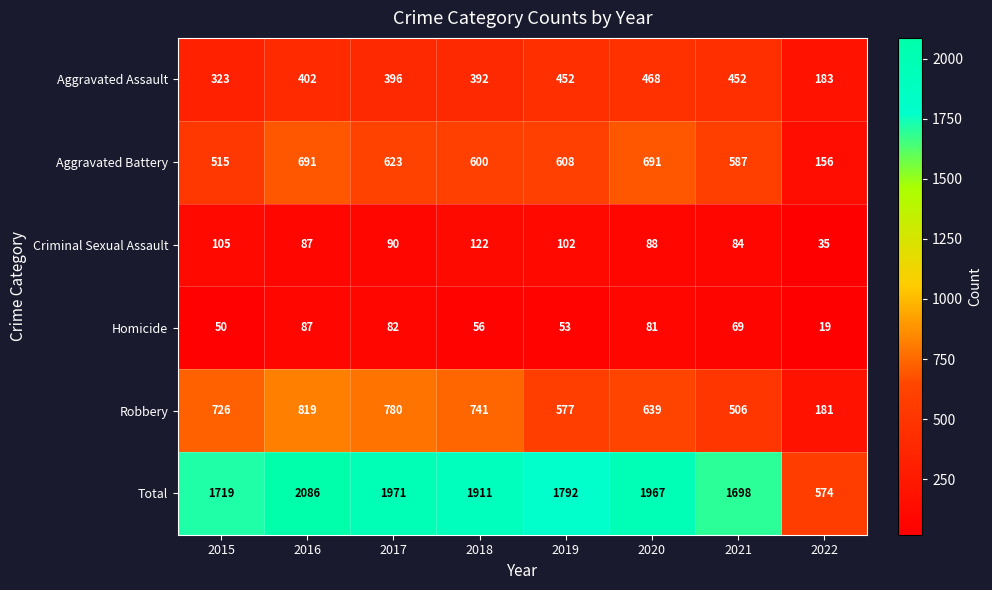

The value of Homicide at 2020 is 54. True or false?

False